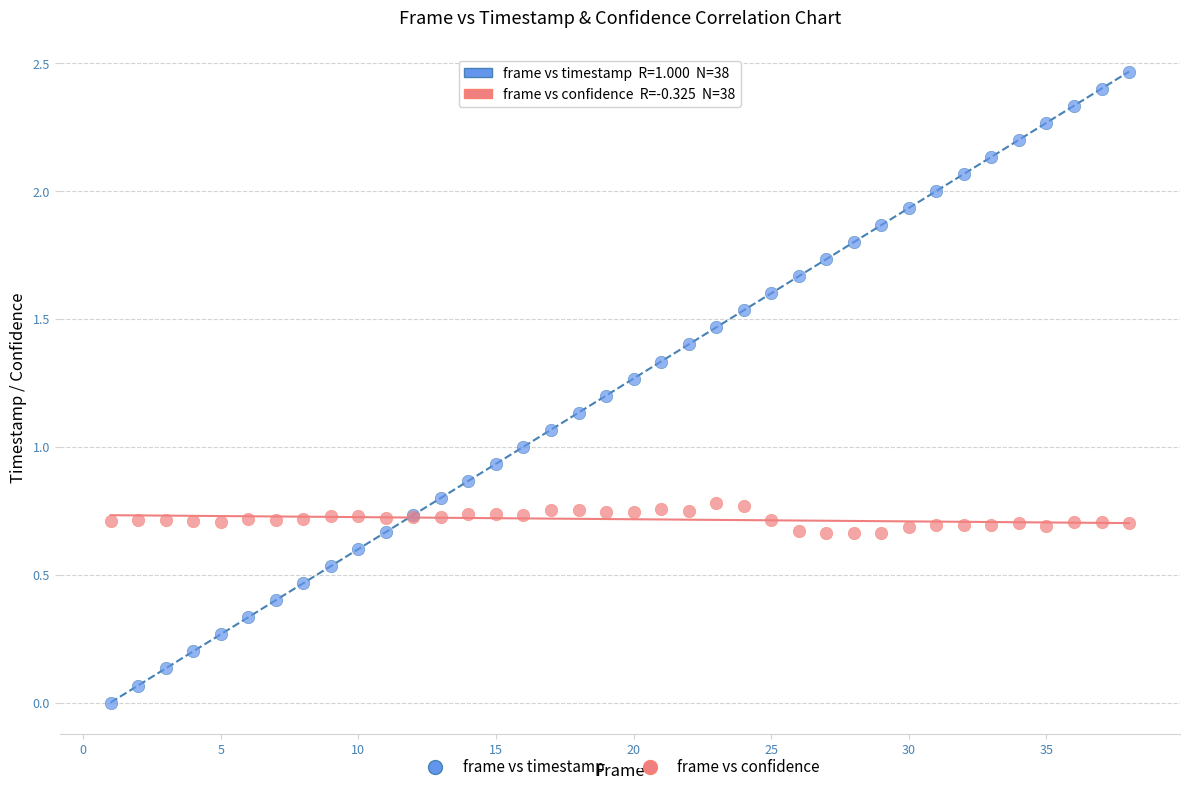

Which series contains the lowest Y value?

frame vs timestamp